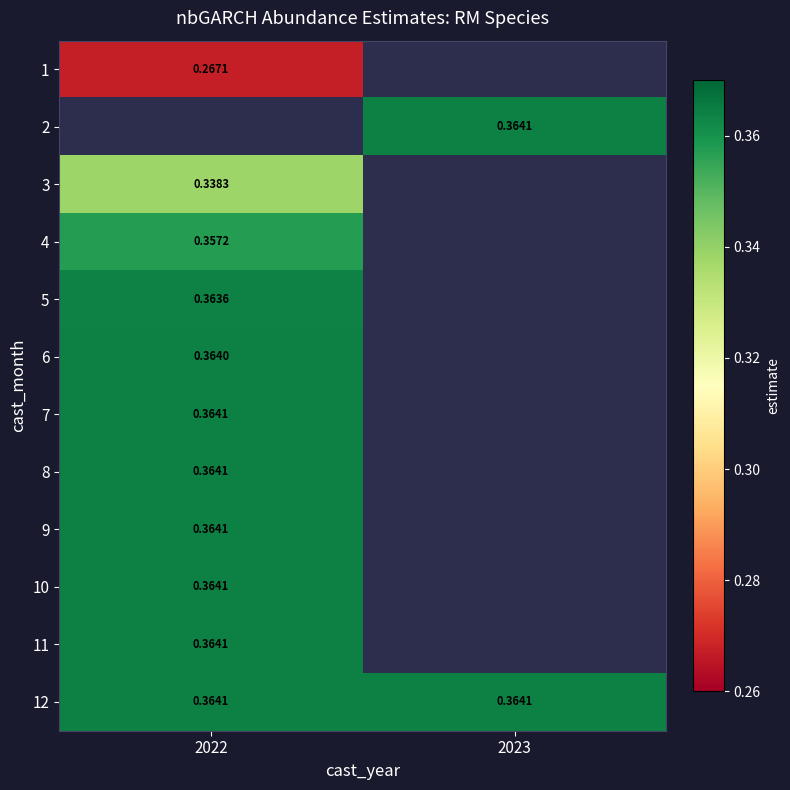

Is the value of 1 at 2022 greater than the value of 10 at 2022?

No